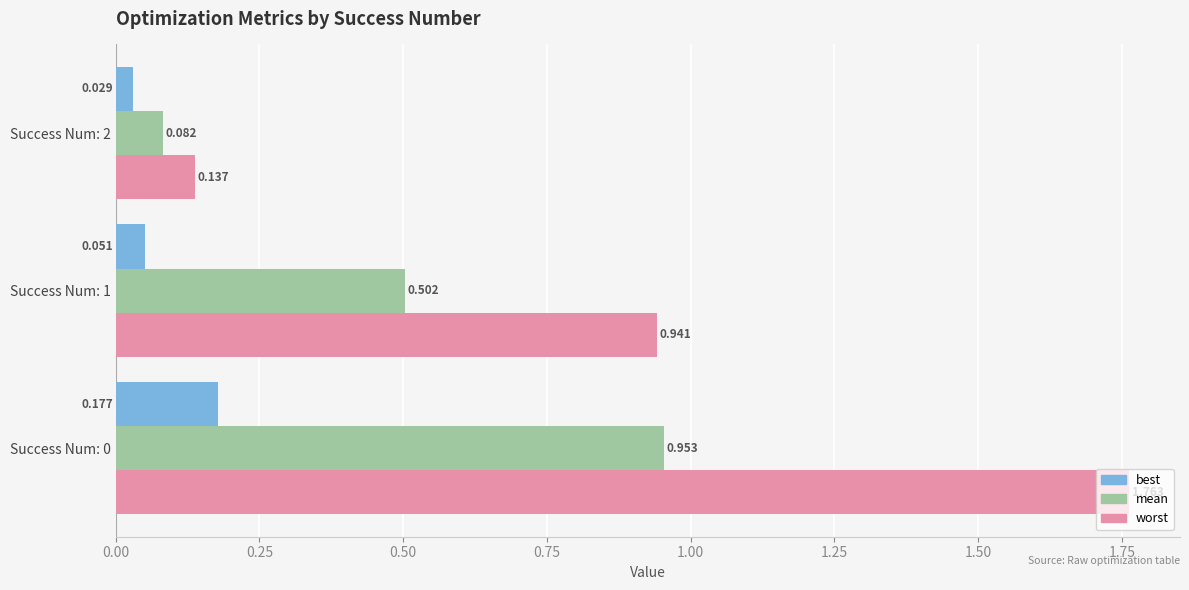

At how many categories does at least one series exceed 1?

1